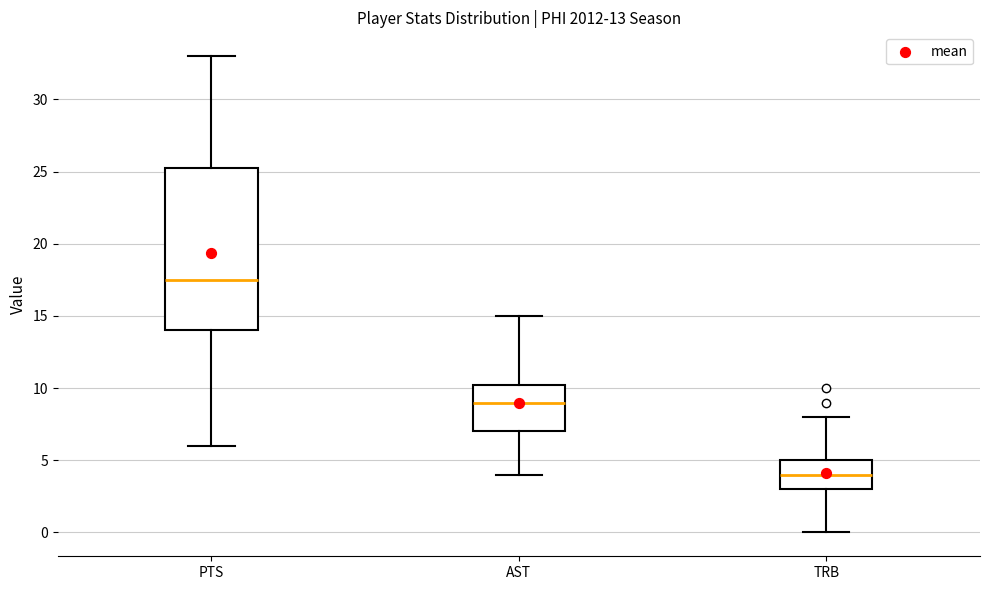

Which box's median line is the highest?

PTS